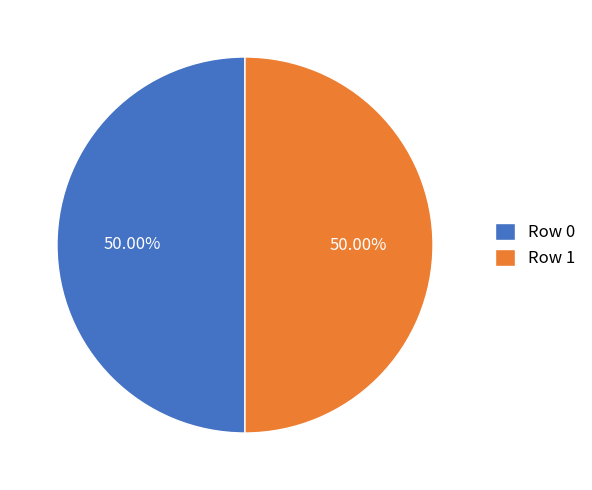

To the nearest percent, what is the average slice percentage?

50%